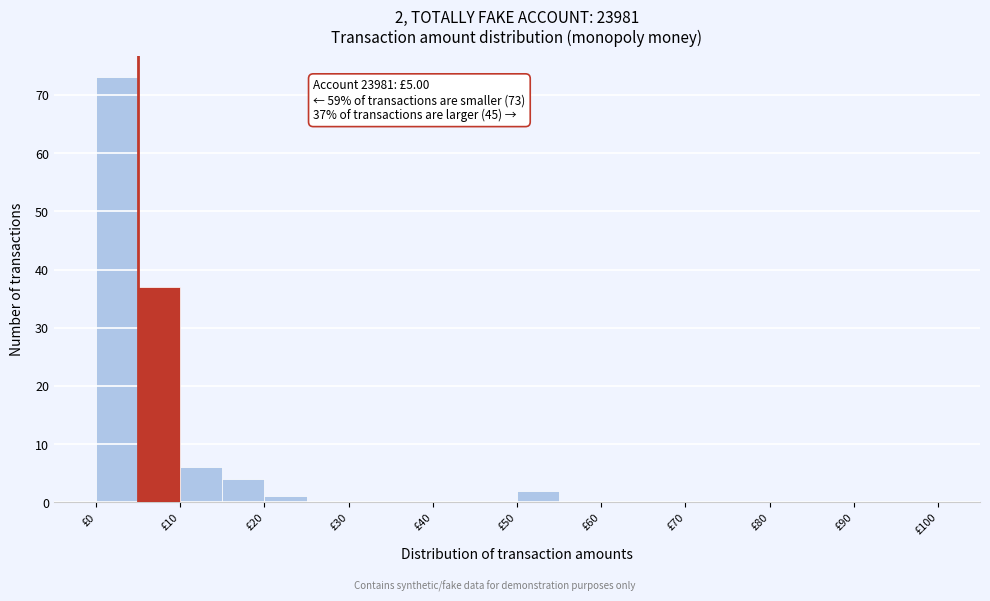

Which range on the x-axis has the tallest bar?

0 to 5